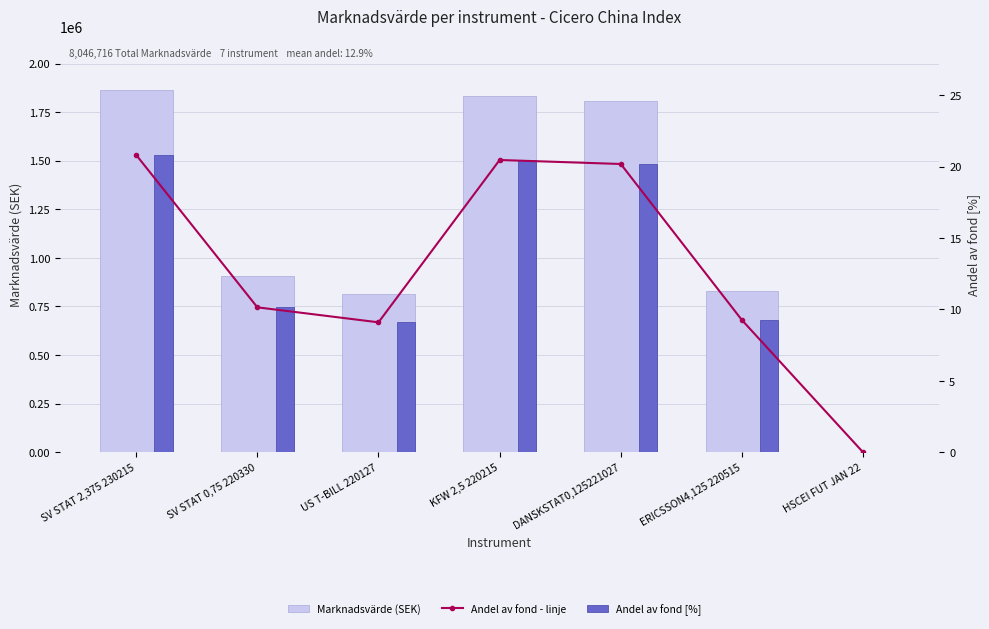

Where is Andel av fond [%] nearest to the value 10?

SV STAT 0,75 220330